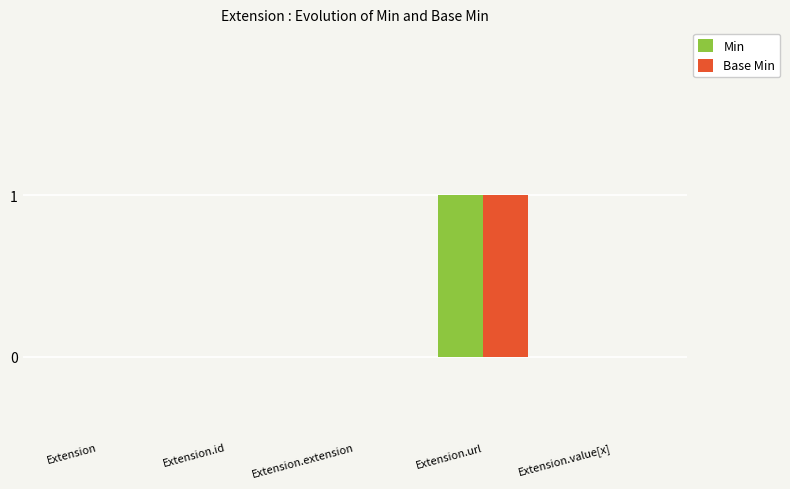

At which category does the chart reach its peak across all series?

Extension.url